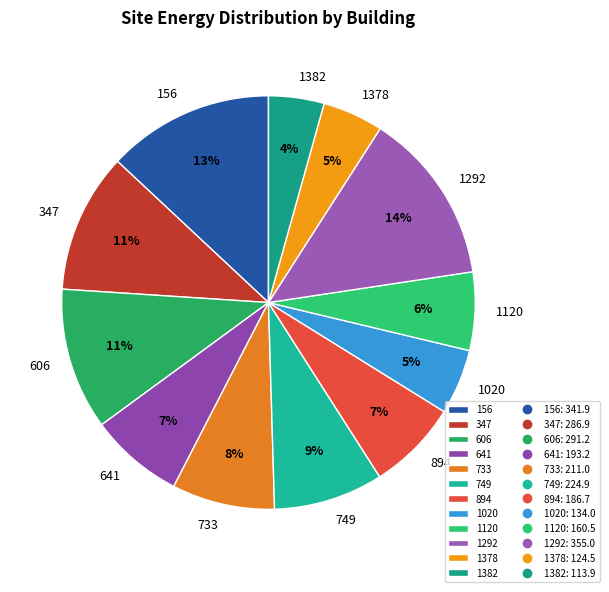

Is there any slice that represents more than half of the pie?

No